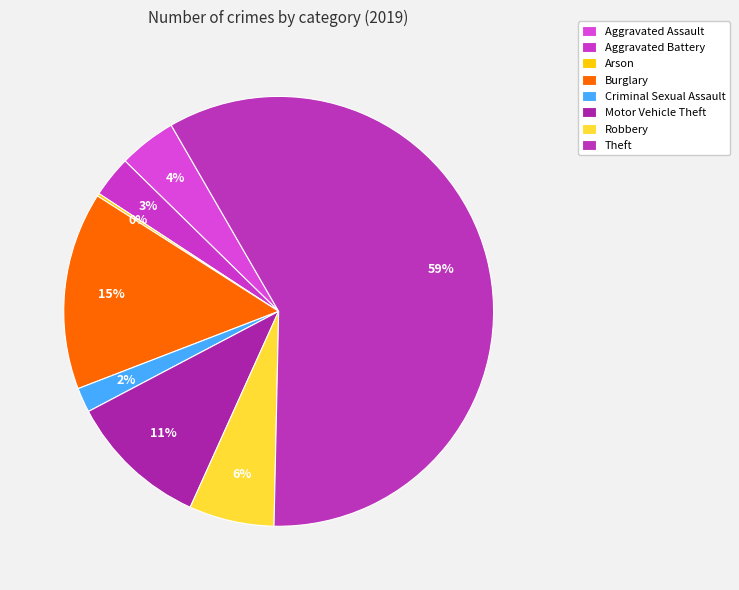

Is it true that Motor Vehicle Theft is 11% of the pie?

True